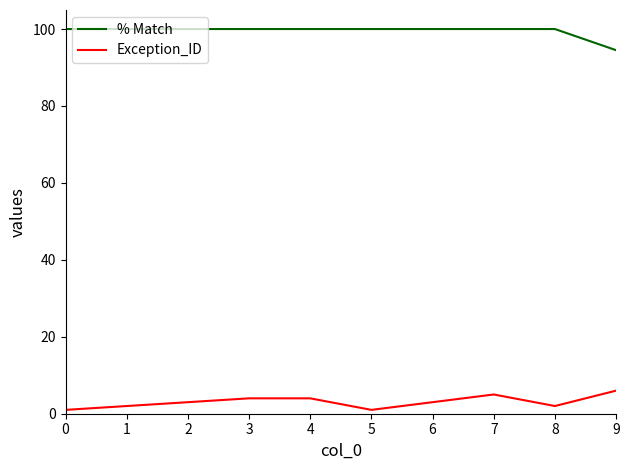

Reading left to right, extract all data points from this chart.

% Match: 0=100.0	1=100.0	2=100.0	3=100.0	4=100.0	5=100.0	6=100.0	7=100.0	8=100.0	9=94.5
Exception_ID: 0=1.0	1=2.0	2=3.0	3=4.0	4=4.0	5=1.0	6=3.0	7=5.0	8=2.0	9=6.0